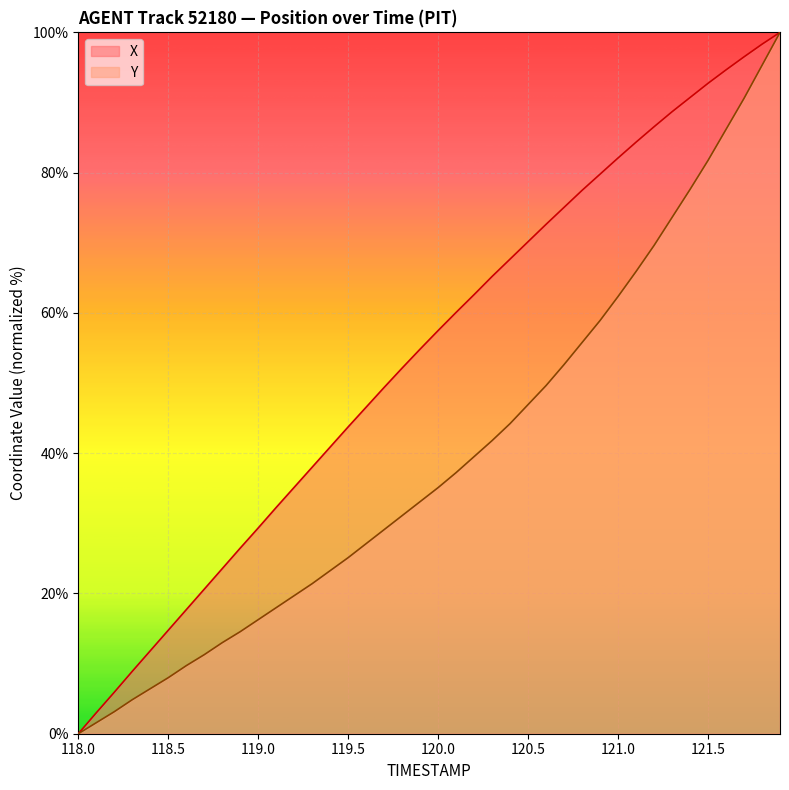

Reading left to right, list all the values displayed in this chart.

X: 118.0=0.0	118.1=3.0	118.2=5.9	118.3=8.9	118.4=11.8	118.5=14.8	118.6=17.7	118.7=20.6	118.8=23.5	118.9=26.5	119.0=29.3	119.1=32.3	119.2=35.1	119.3=38.0	119.4=40.9	119.5=43.7	119.6=46.6	119.7=49.4	119.8=52.1	119.9=54.8	120.0=57.5	120.1=60.1	120.2=62.6	120.3=65.2	120.4=67.7	120.5=70.2	120.6=72.6	120.7=75.1	120.8=77.5	120.9=79.8	121.0=82.1	121.1=84.3	121.2=86.5	121.3=88.7	121.4=90.7	121.5=92.7	121.6=94.7	121.7=96.5	121.8=98.3	121.9=100.0
Y: 118.0=0.0	118.1=1.6	118.2=3.1	118.3=4.9	118.4=6.4	118.5=8.0	118.6=9.7	118.7=11.3	118.8=13.0	118.9=14.6	119.0=16.3	119.1=18.0	119.2=19.7	119.3=21.4	119.4=23.3	119.5=25.1	119.6=27.1	119.7=29.1	119.8=31.1	119.9=33.1	120.0=35.1	120.1=37.2	120.2=39.5	120.3=41.8	120.4=44.2	120.5=46.9	120.6=49.6	120.7=52.6	120.8=55.8	120.9=58.9	121.0=62.3	121.1=65.9	121.2=69.6	121.3=73.6	121.4=77.6	121.5=81.7	121.6=86.2	121.7=90.6	121.8=95.3	121.9=100.0